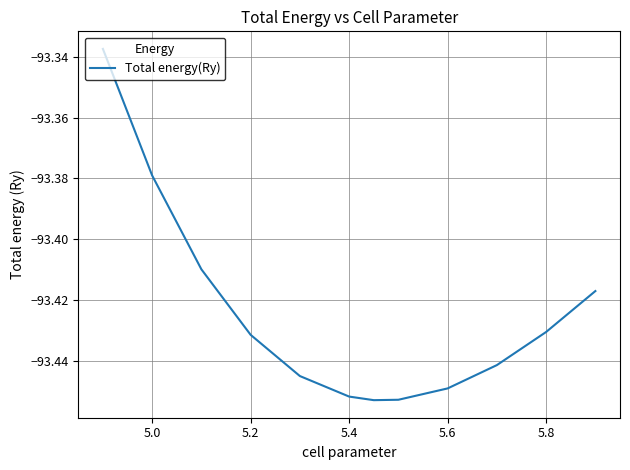

What is the maximum value shown in the chart?

-93.3